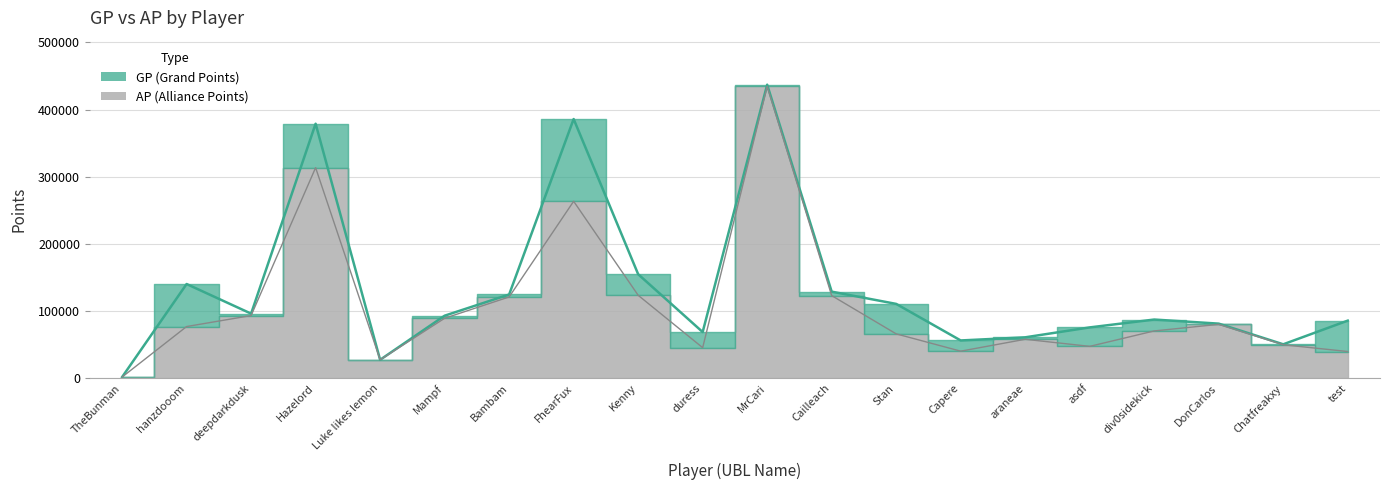

Does the chart display data point markers on the line(s)?

No